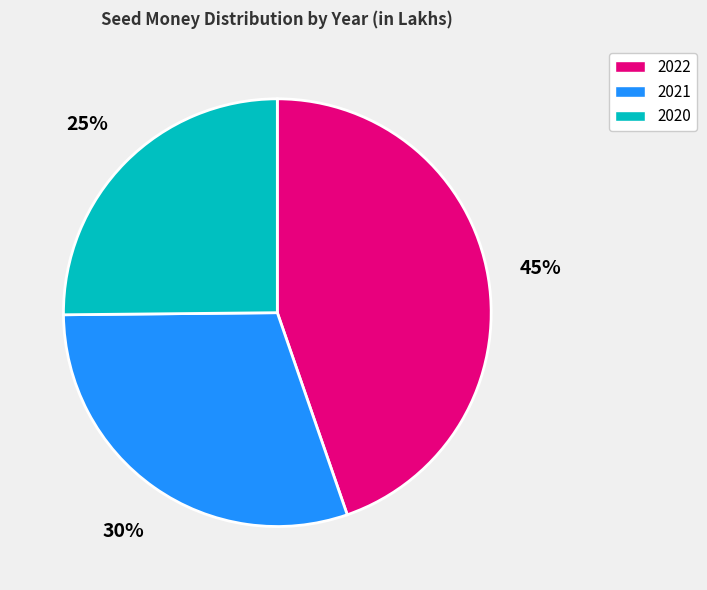

Between 2022 and 2021, which is larger?

2022